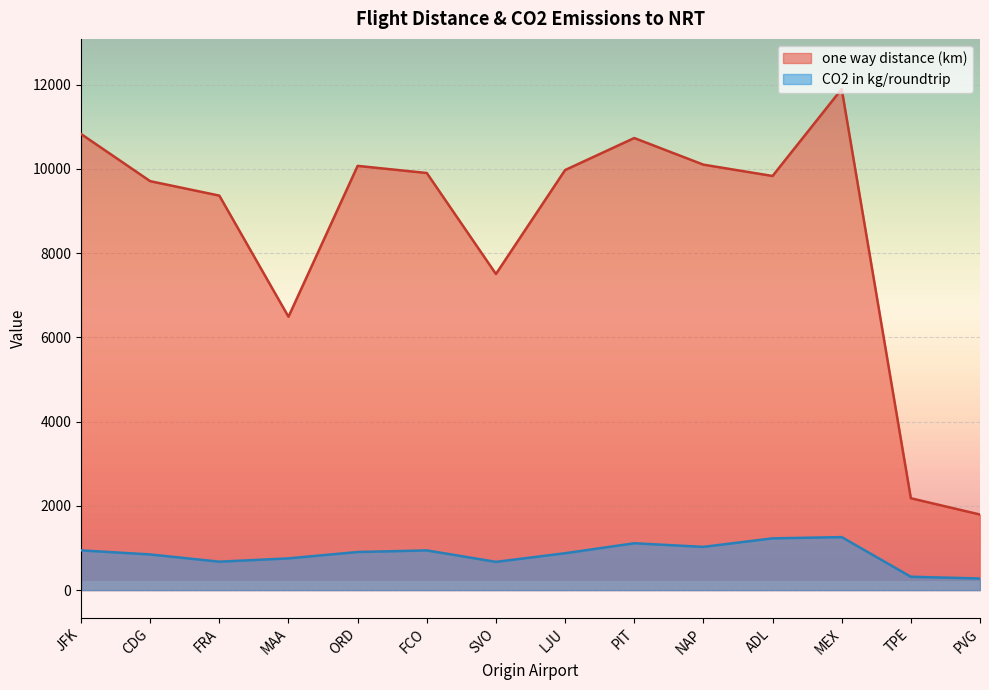

How many categories are shown in the chart?

14